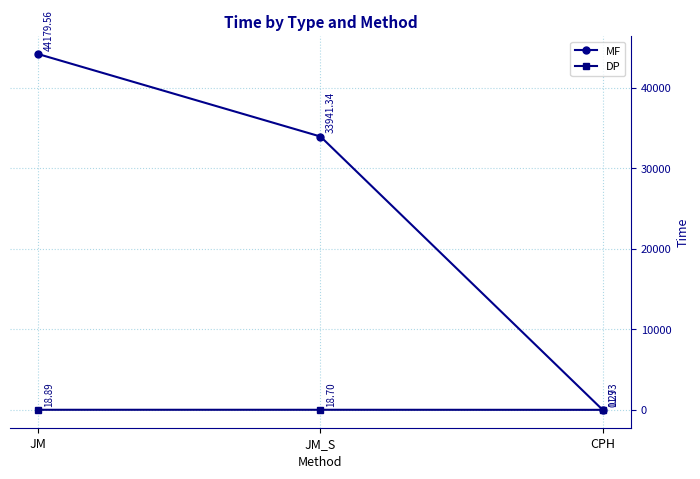

Which series changed the most between JM and CPH?

MF